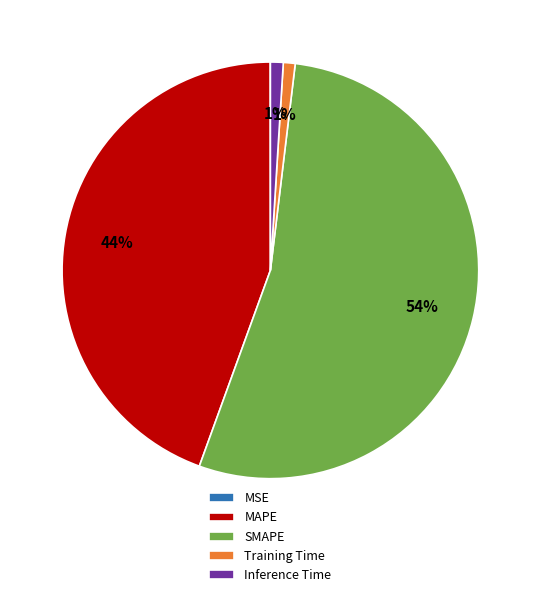

To the nearest percent, what is the difference between the largest and smallest slice percentages?

54%